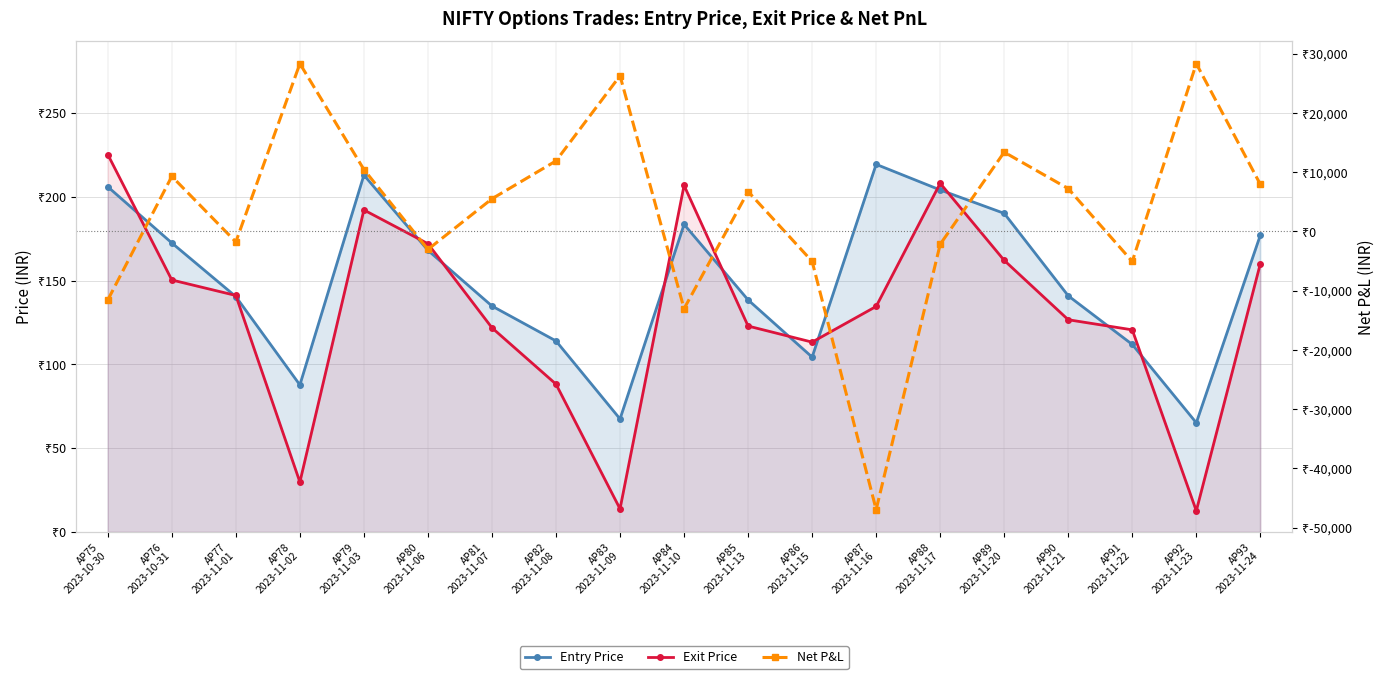

Between AP79
2023-11-03 and AP80
2023-11-06, which series saw the biggest shift?

Net P&L